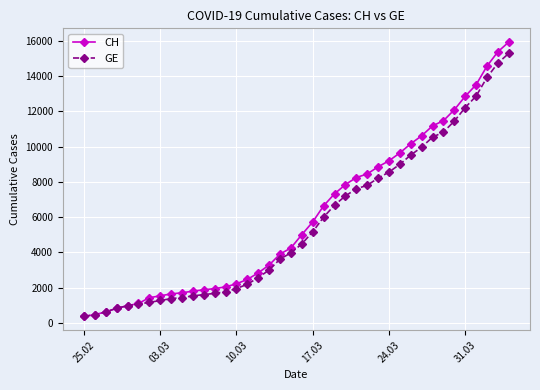

Which series has the widest spread of values?

CH